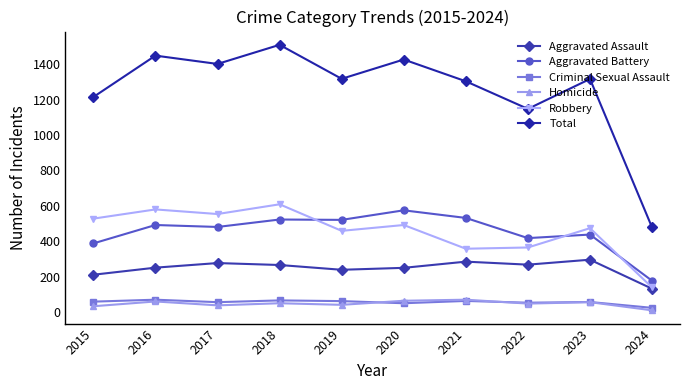

Which series has the widest spread of values?

Total